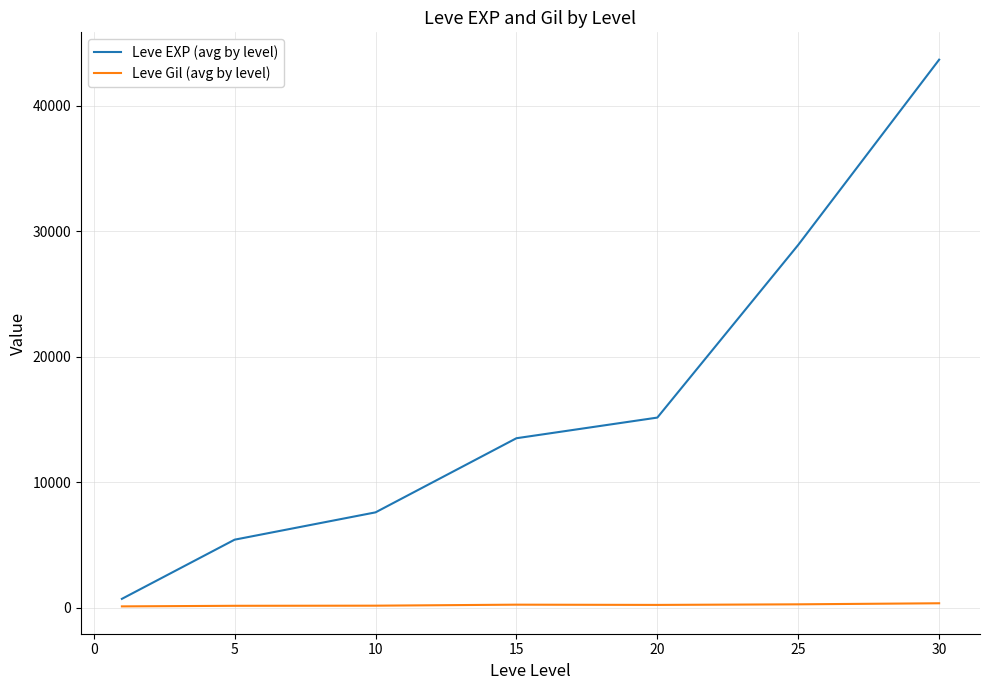

Which series has the largest total across all categories?

Leve EXP (avg by level)